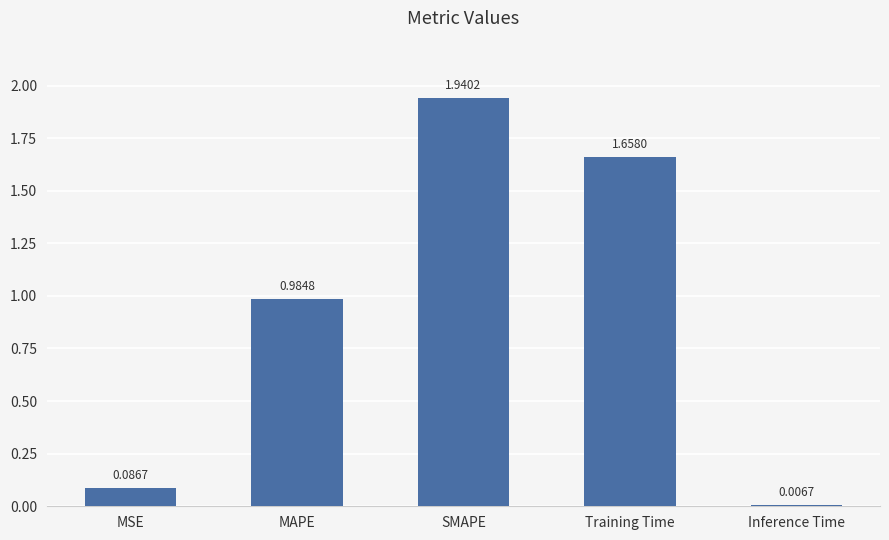

What is the sum of the values at MAPE and Training Time?

2.6